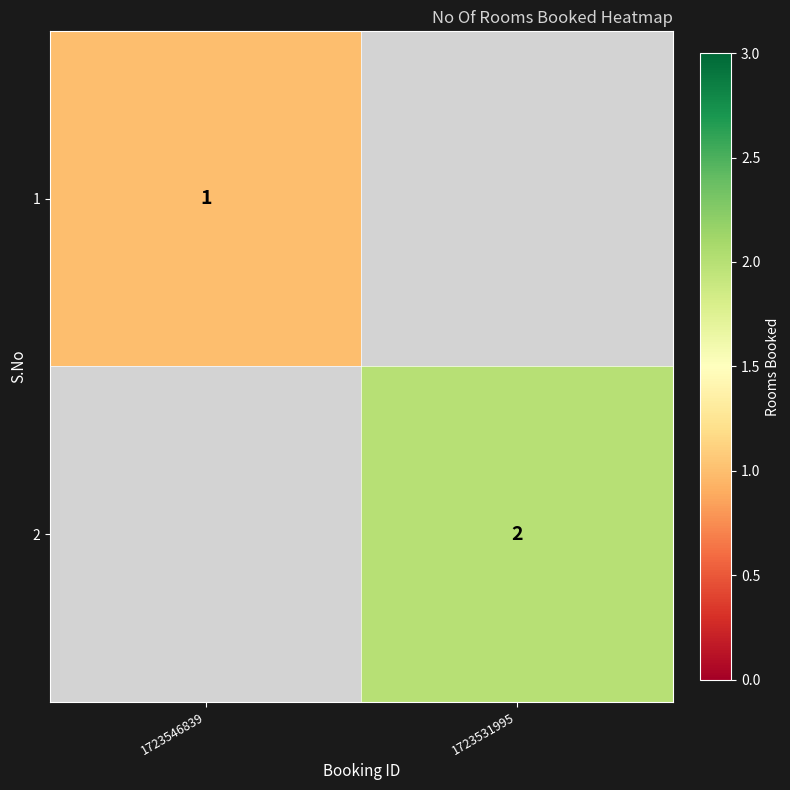

At how many categories does at least one series exceed 1?

1